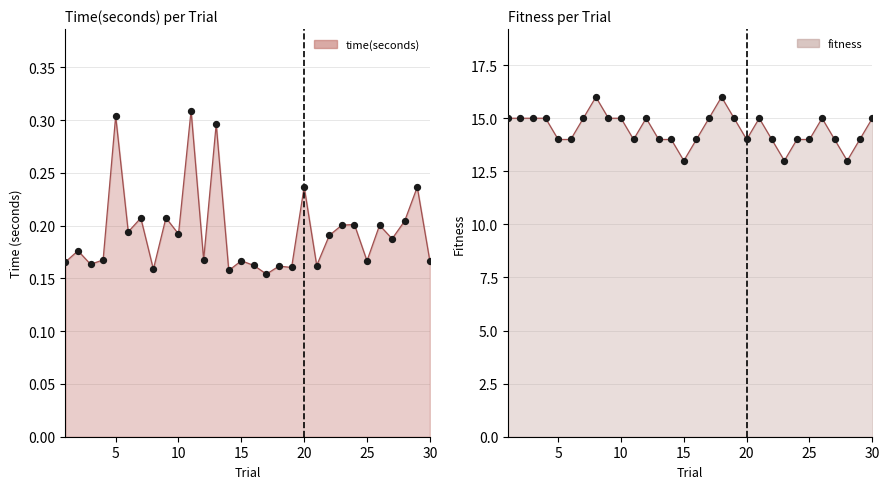

Which series contains the highest Y value?

fitness